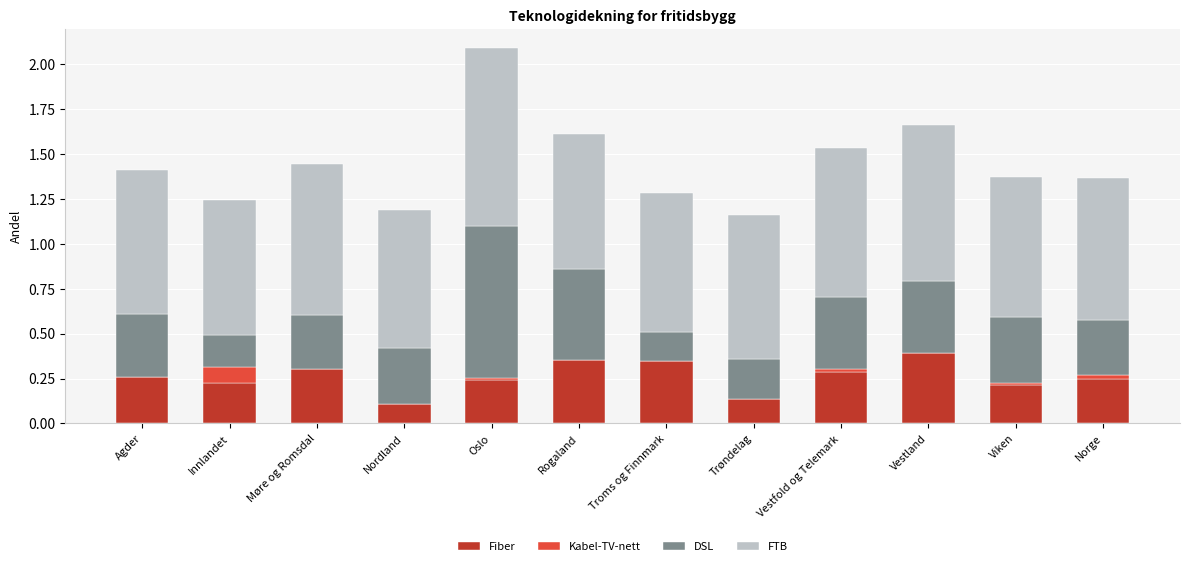

What are all the series names shown in the legend?

Fiber, Kabel-TV-nett, DSL, FTB